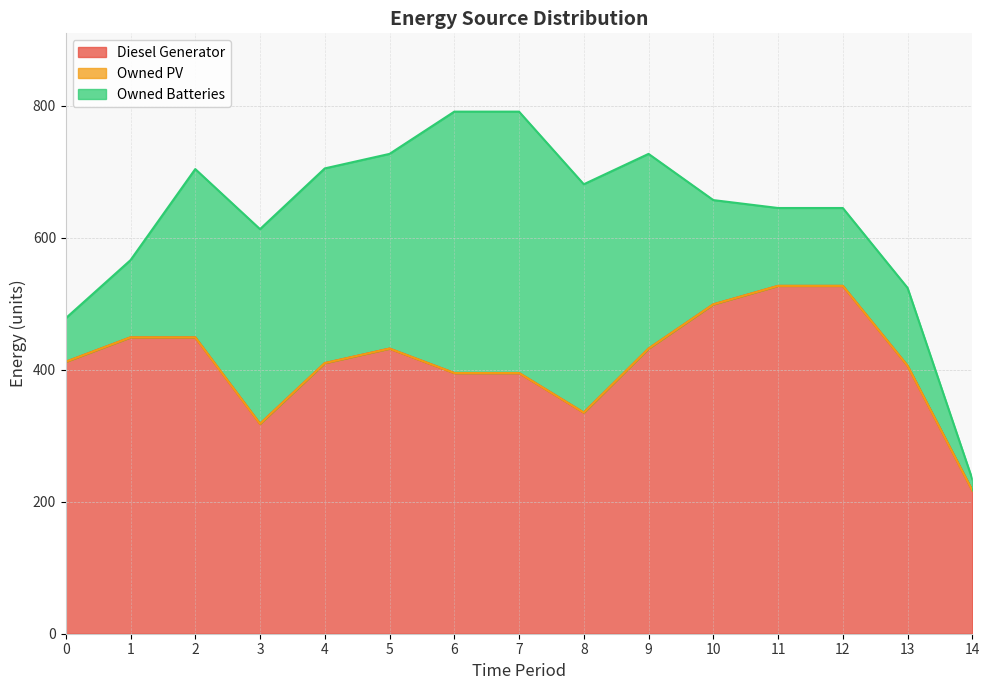

List the series in order of their overall mean, lowest first.

Owned PV, Owned Batteries, Diesel Generator